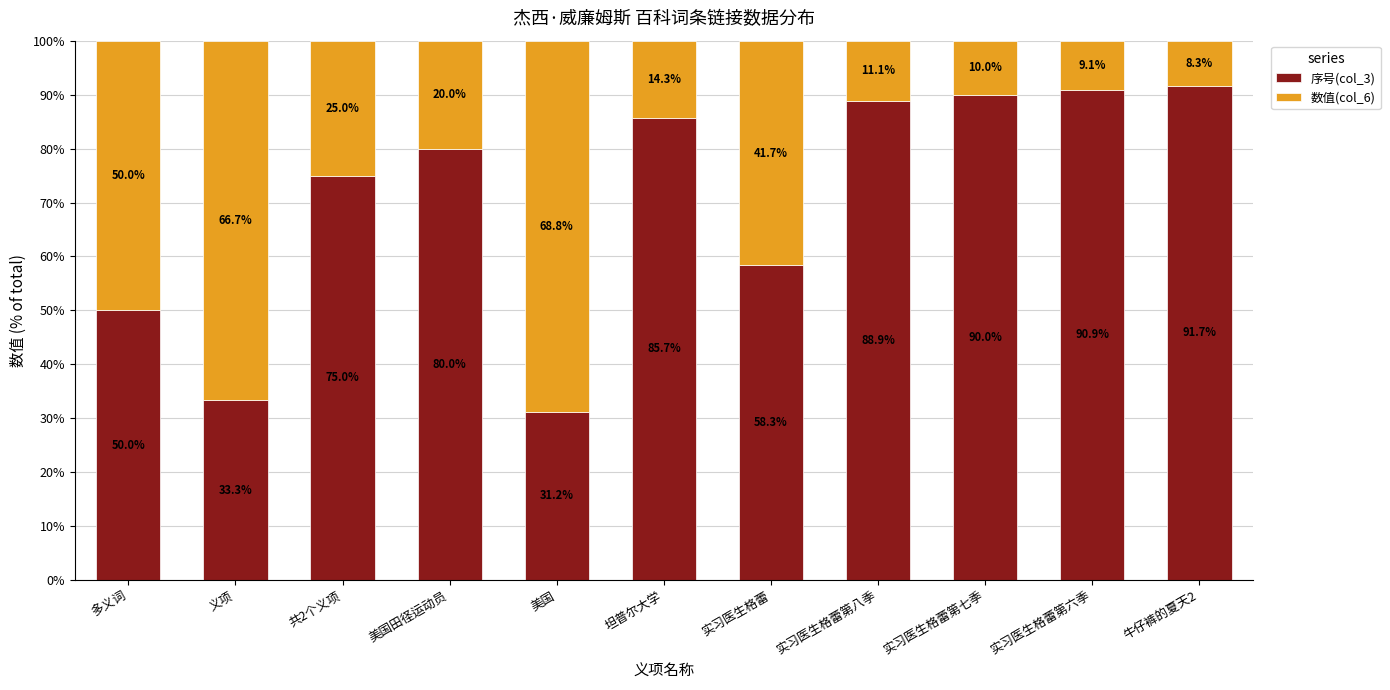

Count the number of categories in the chart.

11